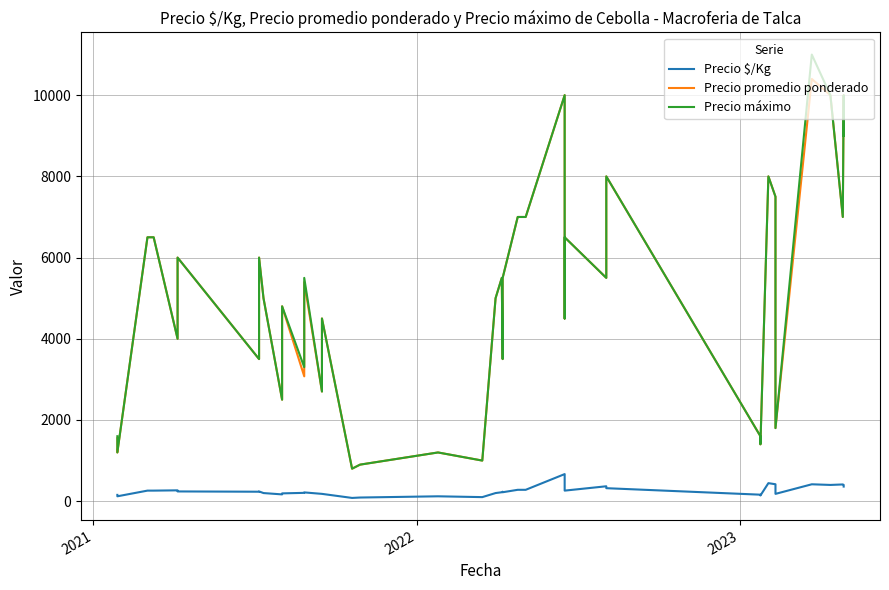

True or false: Precio promedio ponderado and Precio máximo intersect in this chart.

False